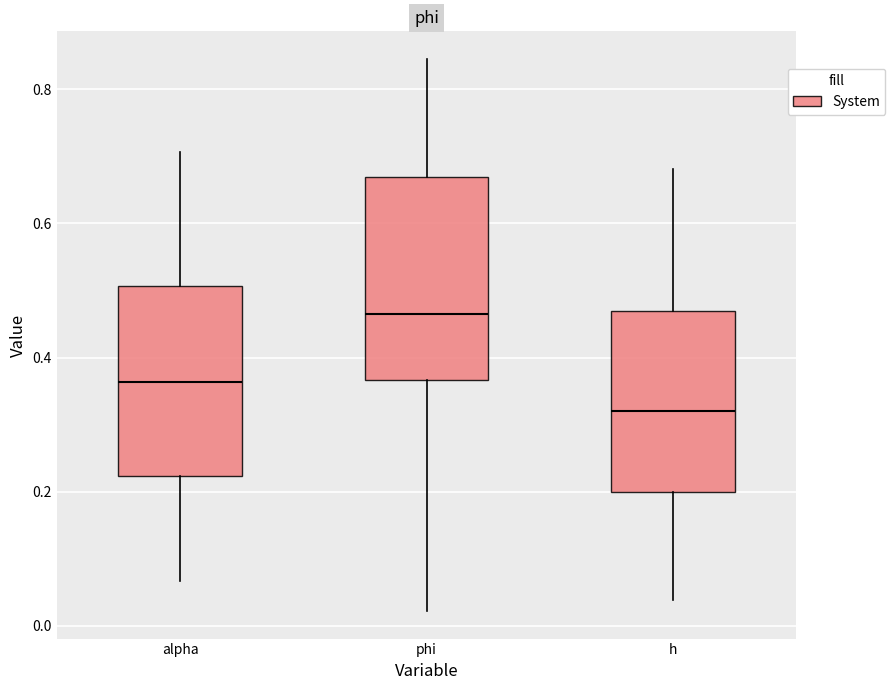

Reading left to right, read every box against the y-axis: the position of its median line, the range the box covers, and the ends of its whiskers. The values are not printed on the chart, so give them approximately, as read against the axis.

alpha: median 0.36, box 0.22 to 0.50, whiskers 0.06 to 0.70
phi: median 0.46, box 0.36 to 0.66, whiskers 0.02 to 0.84
h: median 0.32, box 0.20 to 0.46, whiskers 0.04 to 0.68